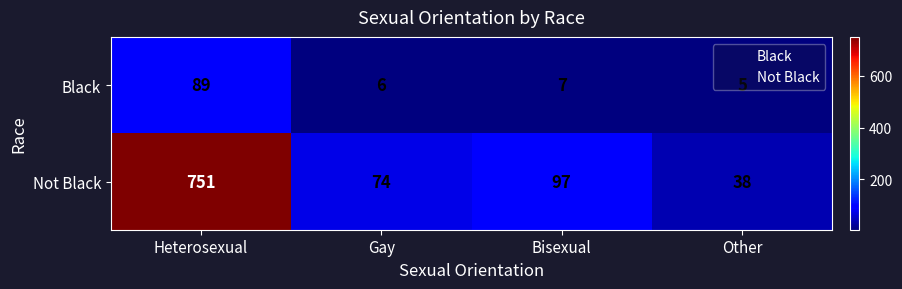

What is the spread (max minus min) of values at Bisexual?

90